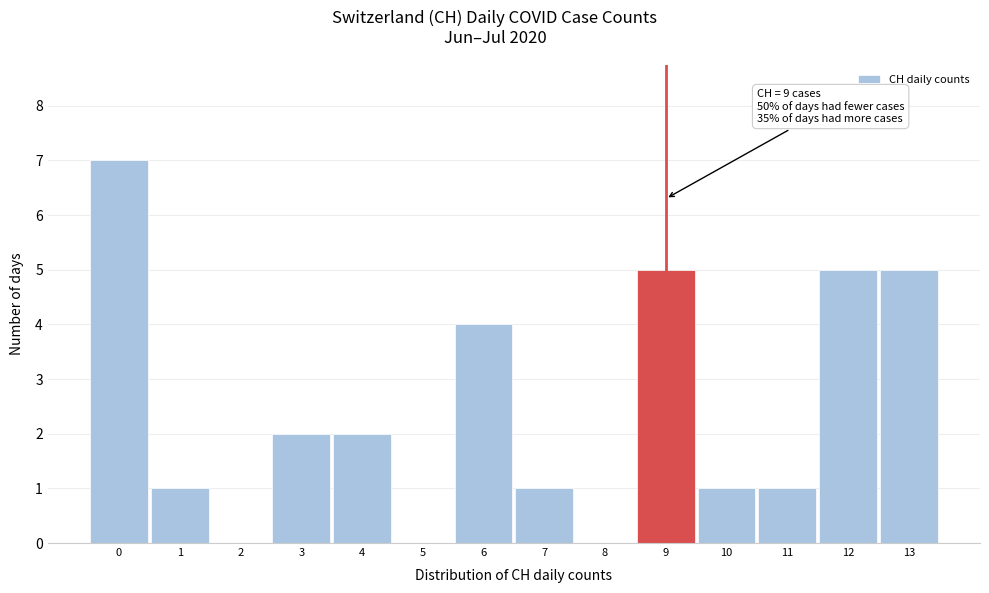

Which range on the x-axis has the tallest bar?

-0.5 to 0.5